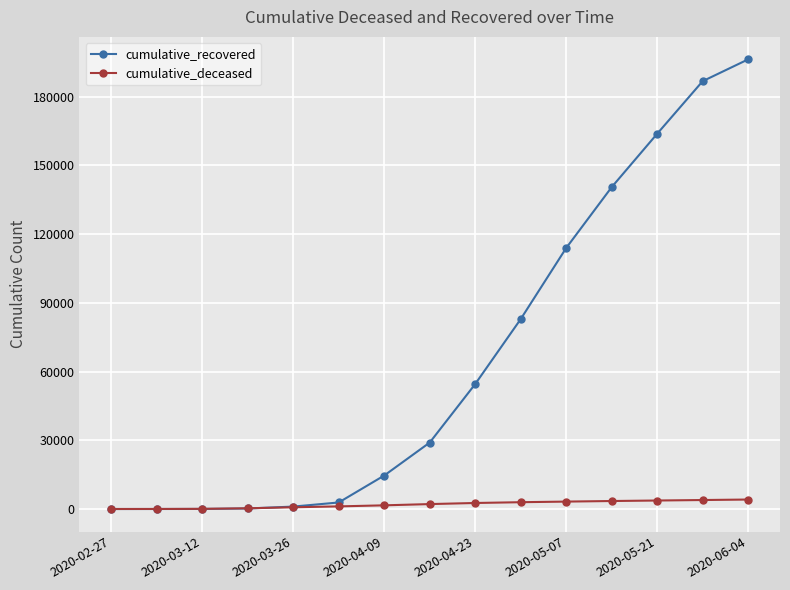

After their last crossing, which series has the higher values: cumulative_recovered or cumulative_deceased?

cumulative_recovered